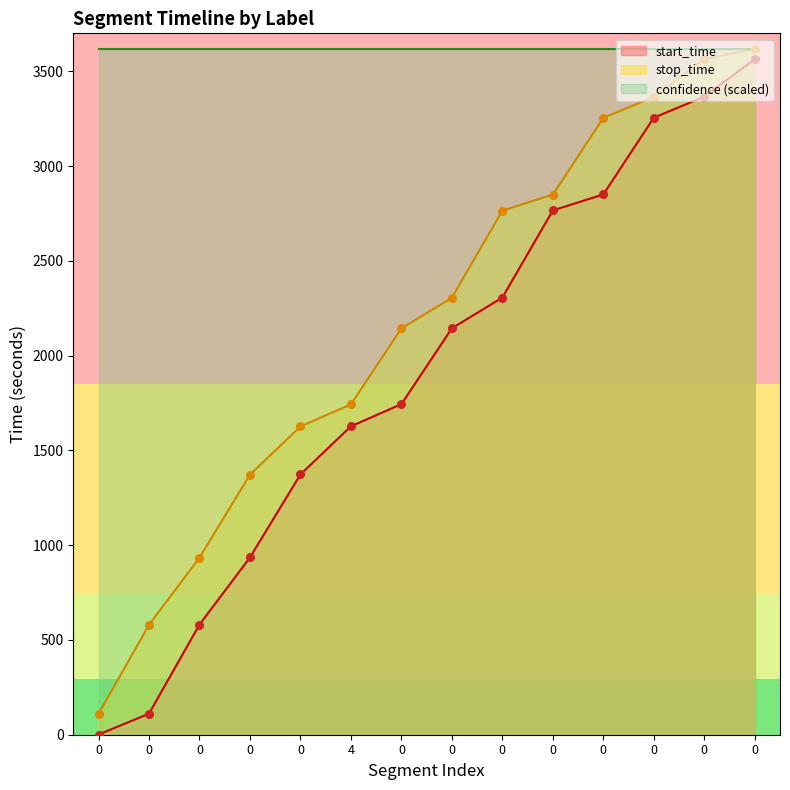

Which series contains the lowest Y value?

start_time